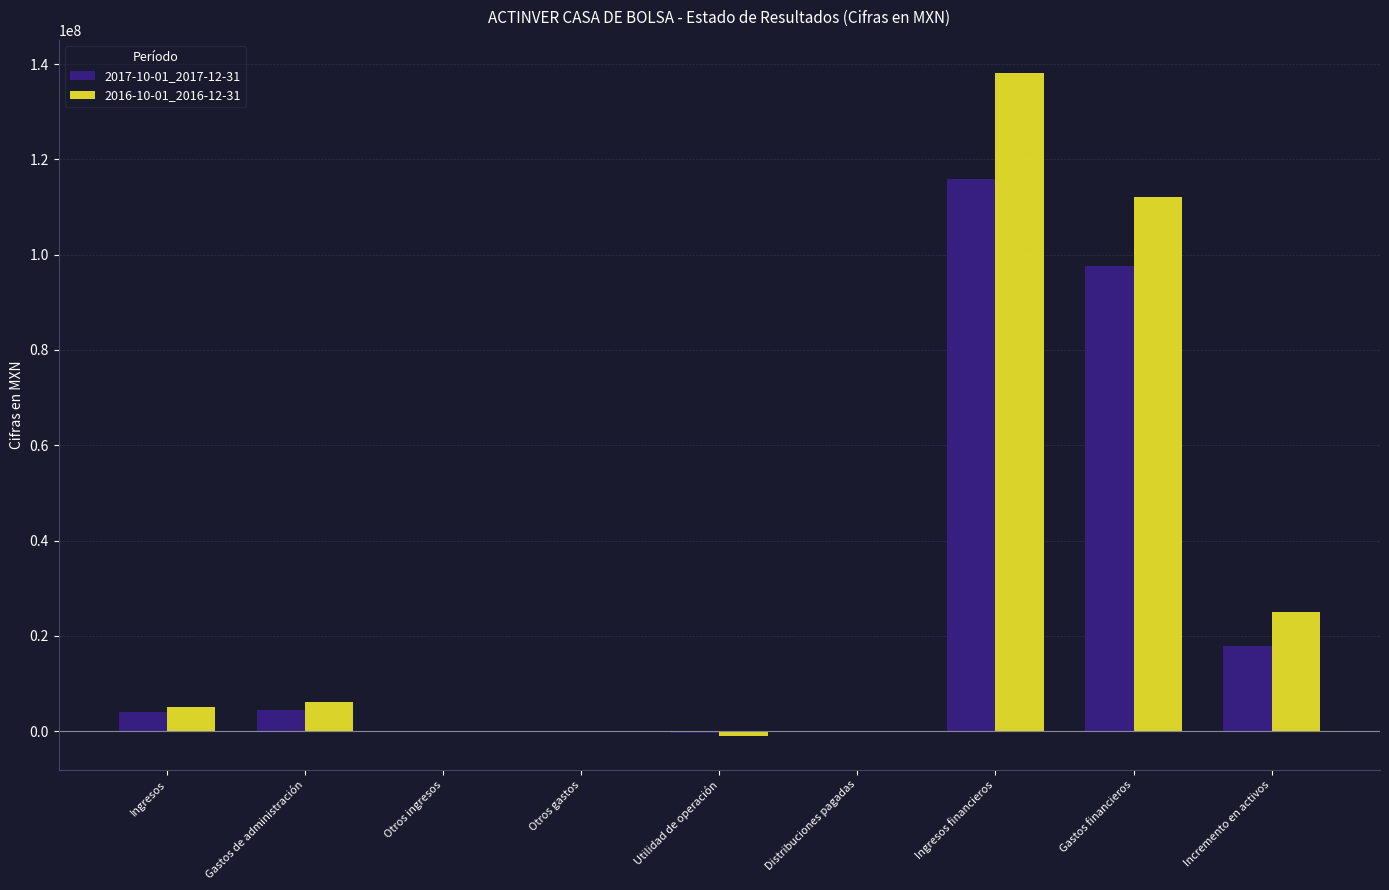

What is the total value across all series at Ingresos?

9060000